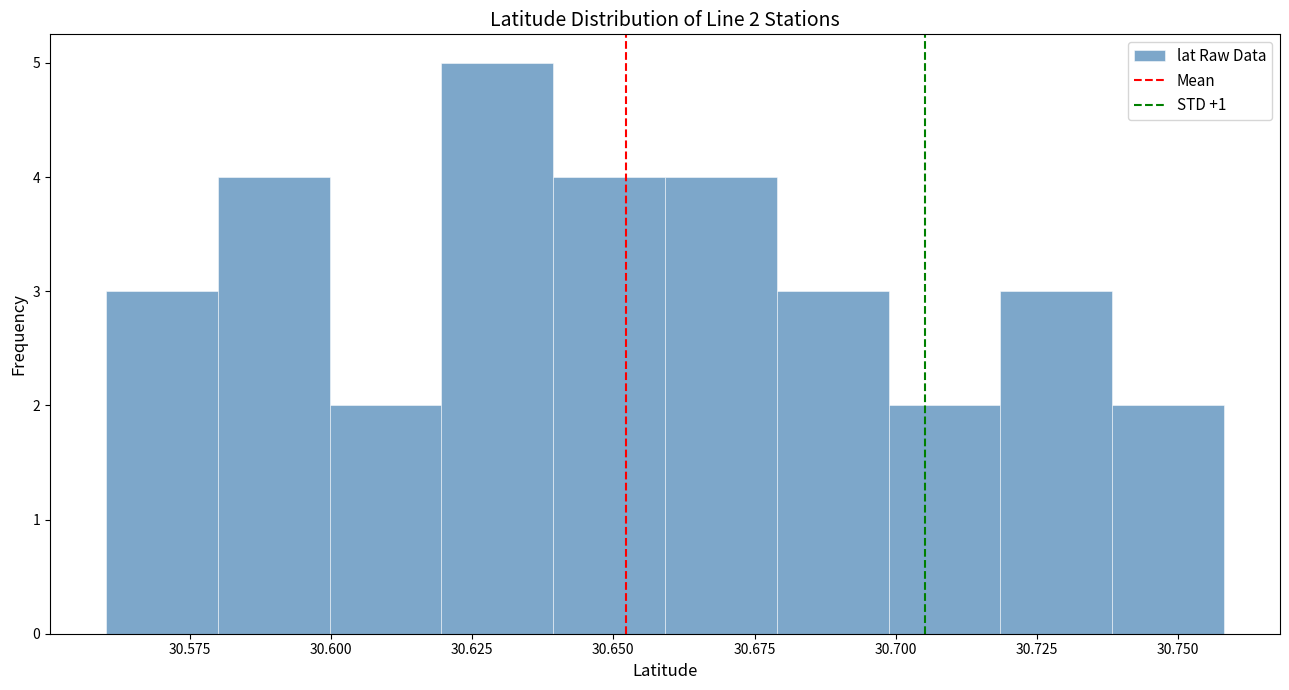

Read against the x-axis, roughly where is the centre of the tallest bar?

30.630